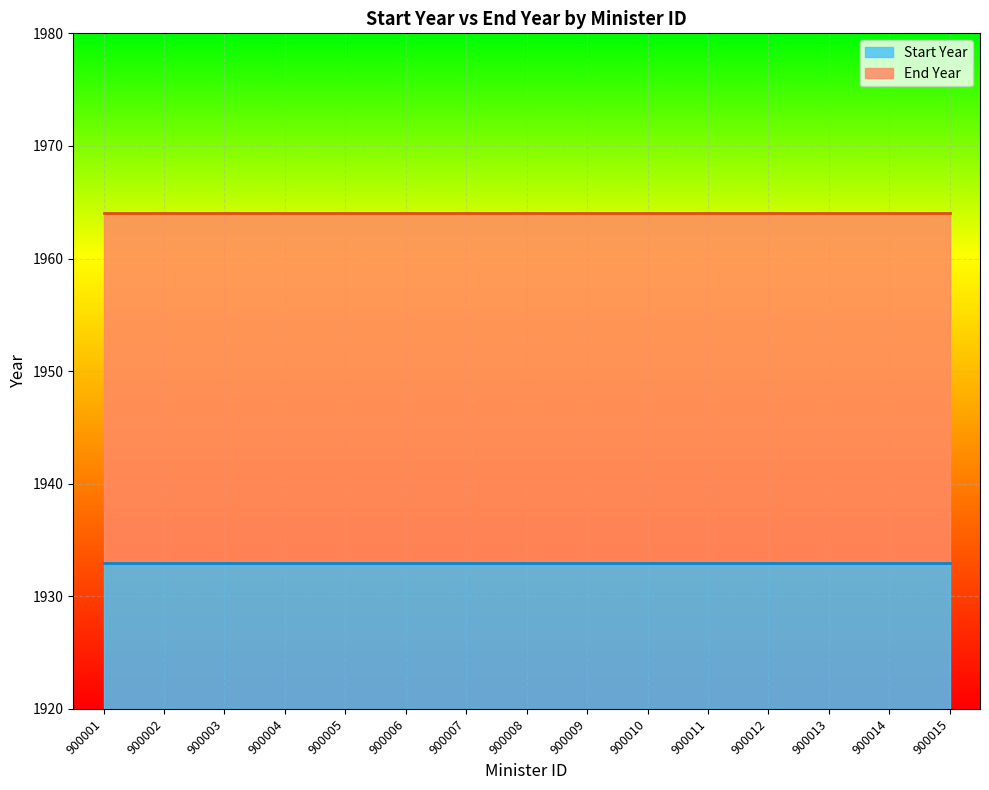

True or false: Start Year has more than 2 interior local peaks.

False